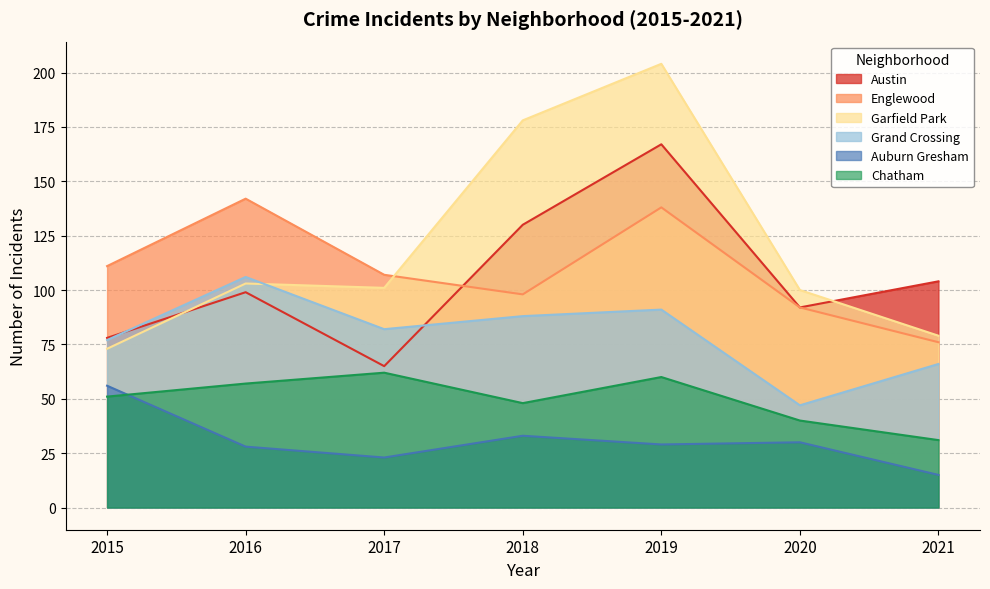

What is the difference between the highest and lowest values at 2020?

70